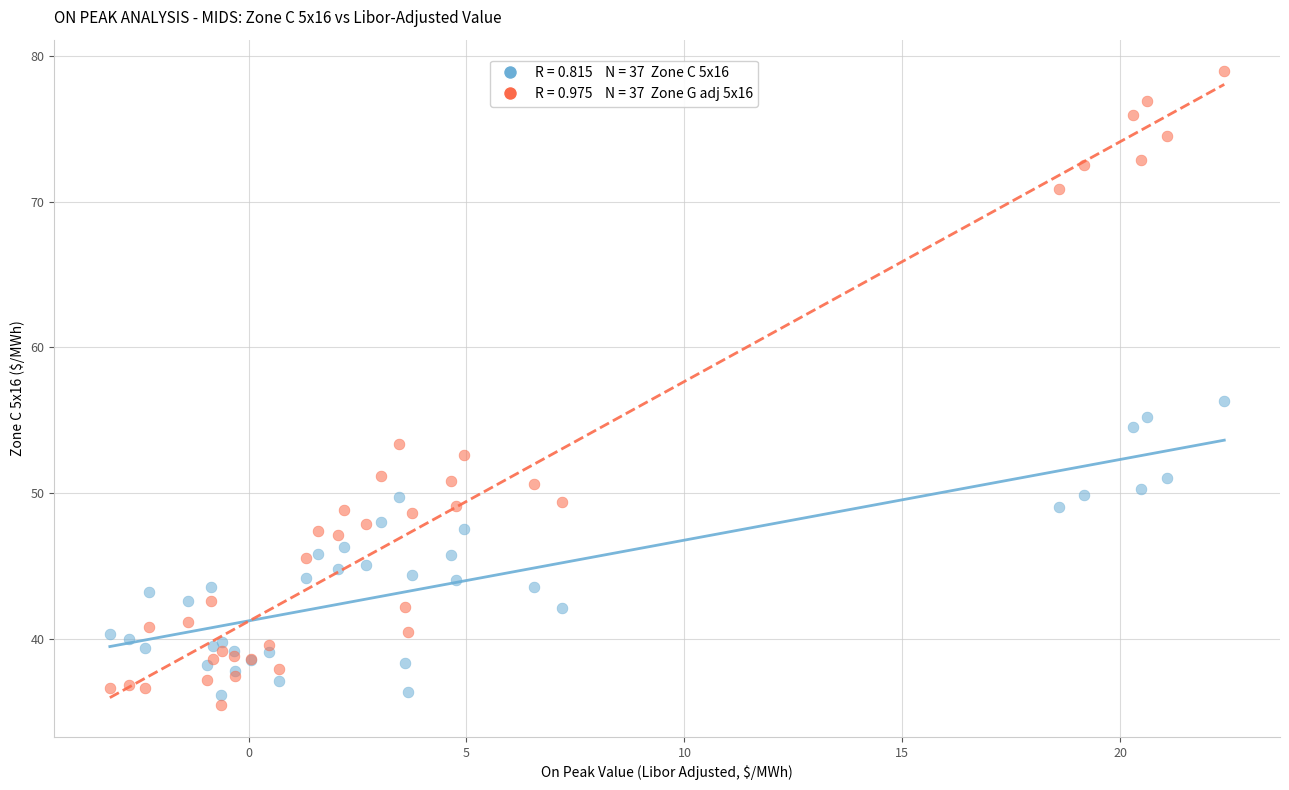

Across all series, what Y value is closest to 57?

56.3